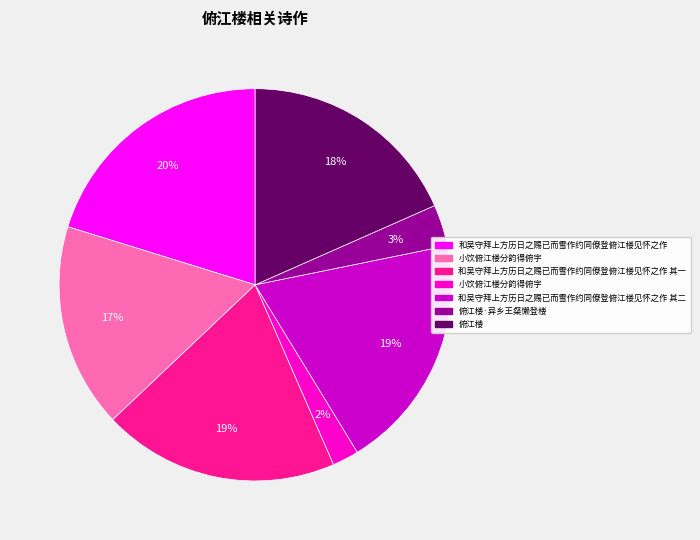

Does any single category account for the majority?

No